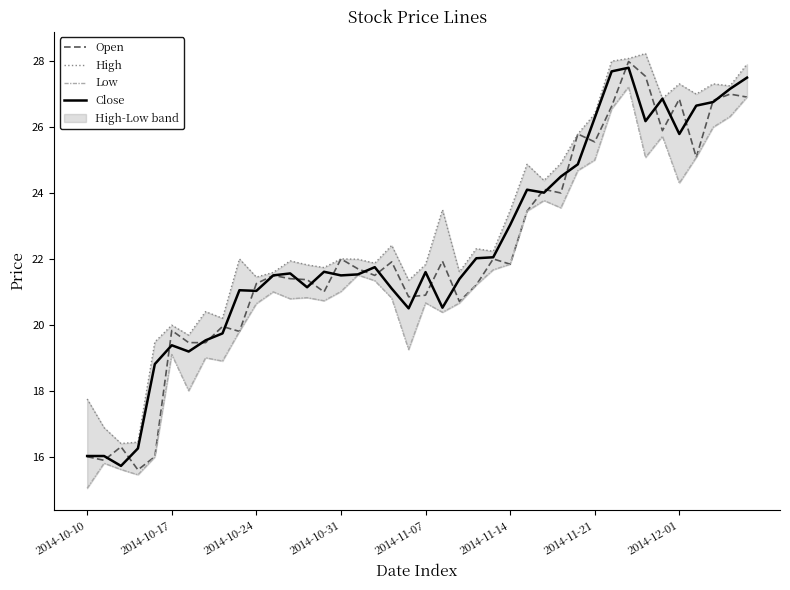

How many categories are shown in the chart?

40